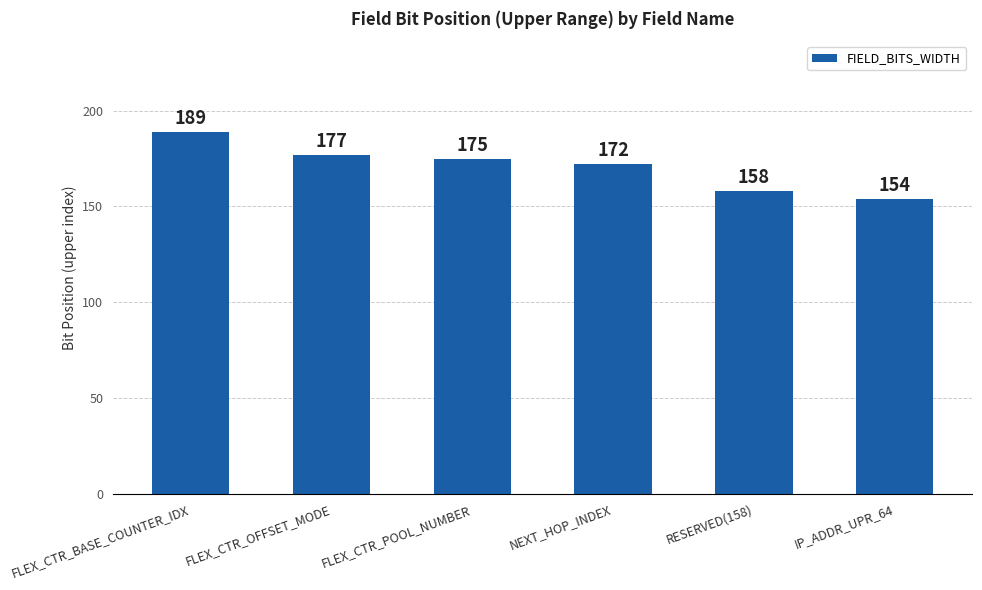

What is the ratio of the value at IP_ADDR_UPR_64 to the value at FLEX_CTR_OFFSET_MODE?

0.9